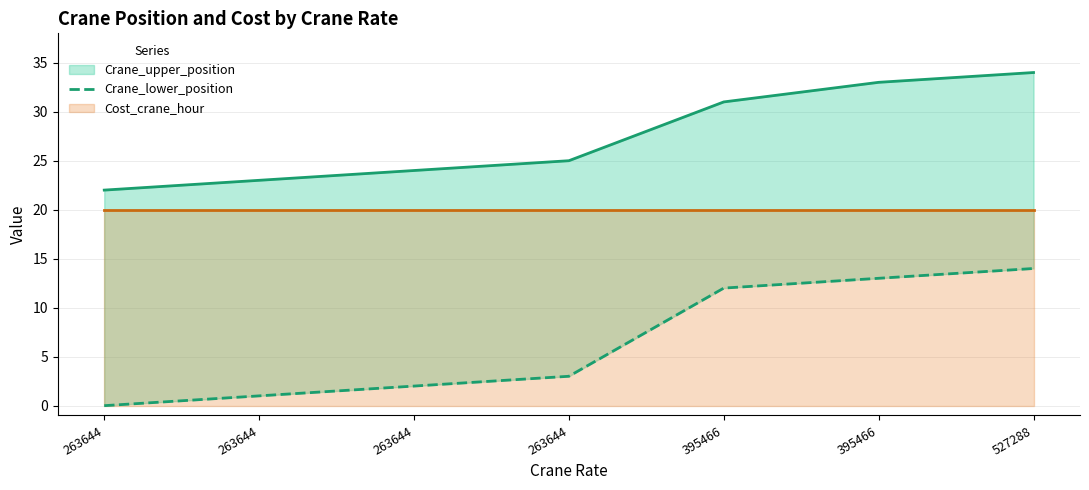

What is the difference between the maximum and minimum values?

14